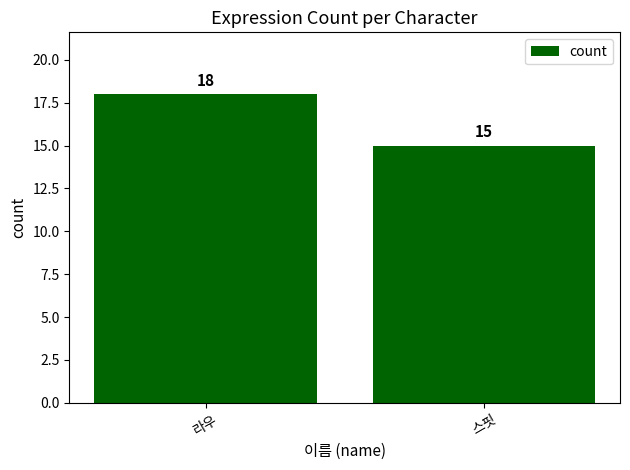

Reading right to left, transcribe all the data shown in this chart.

15	18